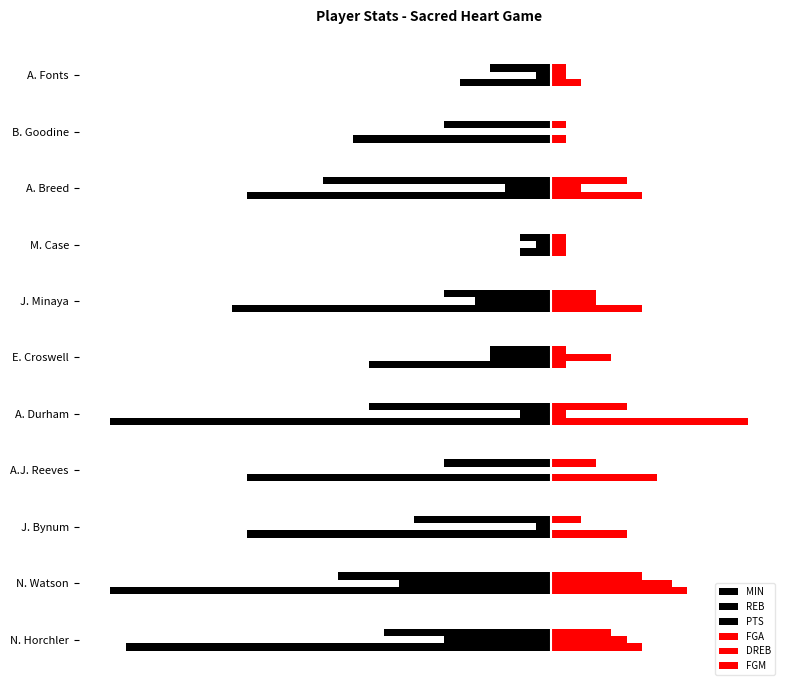

Which series has the widest spread of values?

MIN